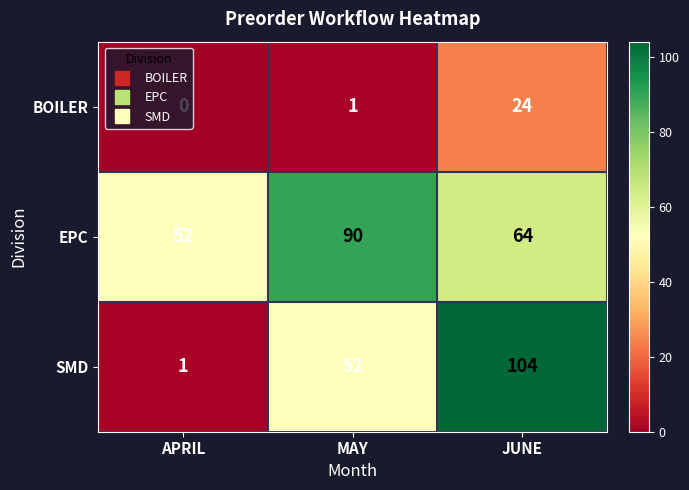

What is the average value of the EPC series?

69